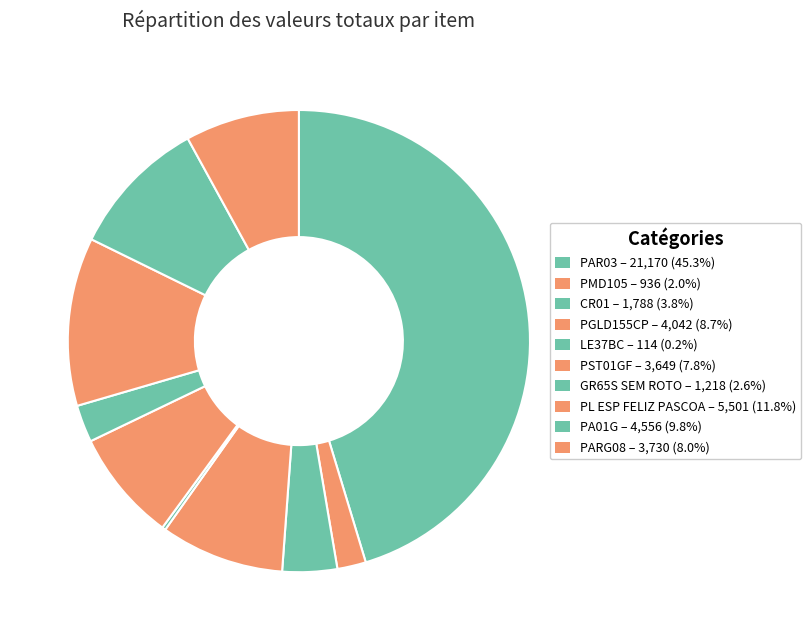

Count the number of slices in the pie.

10